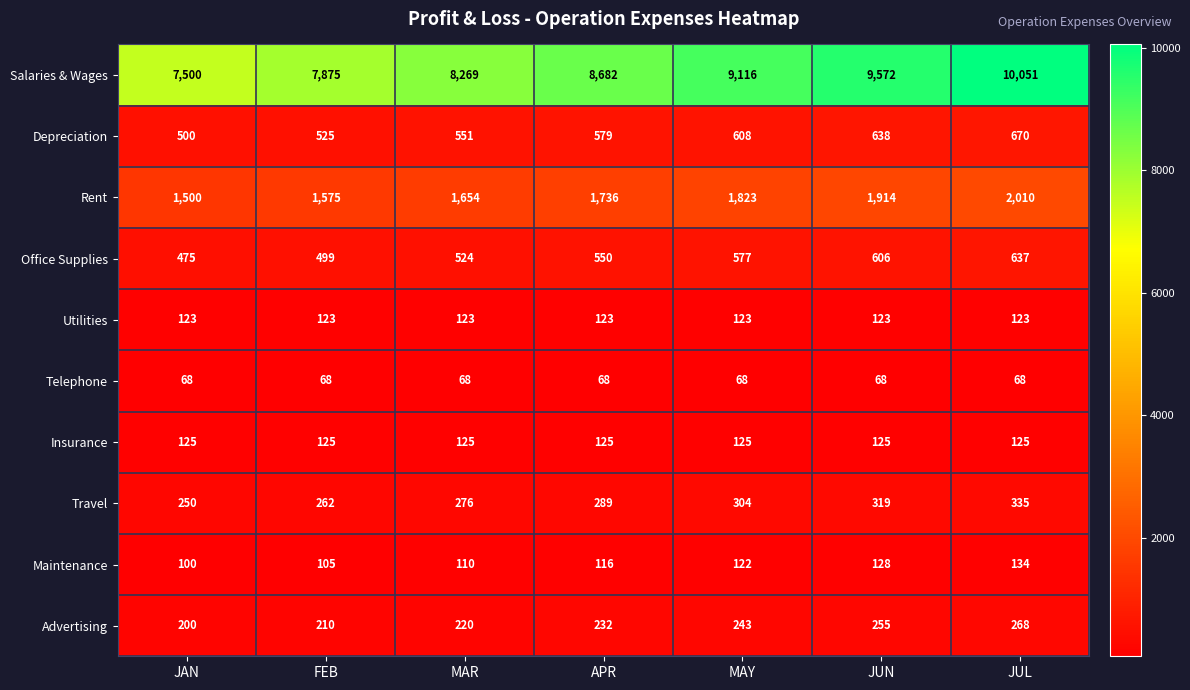

What is the highest value of the Insurance series?

125